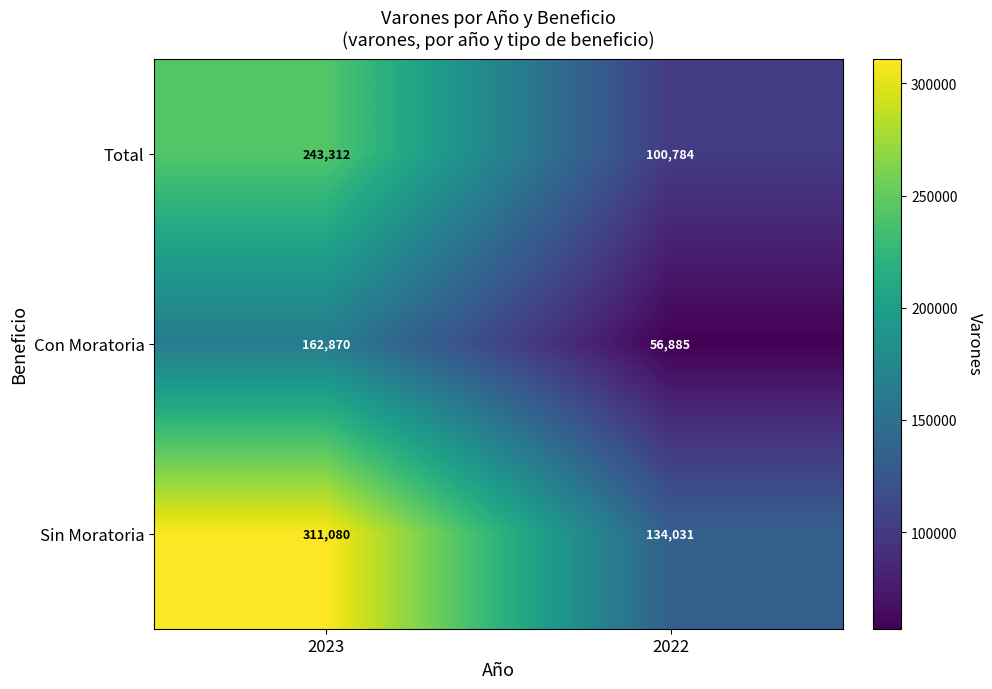

List the series in order of their overall mean, lowest first.

Con Moratoria, Total, Sin Moratoria